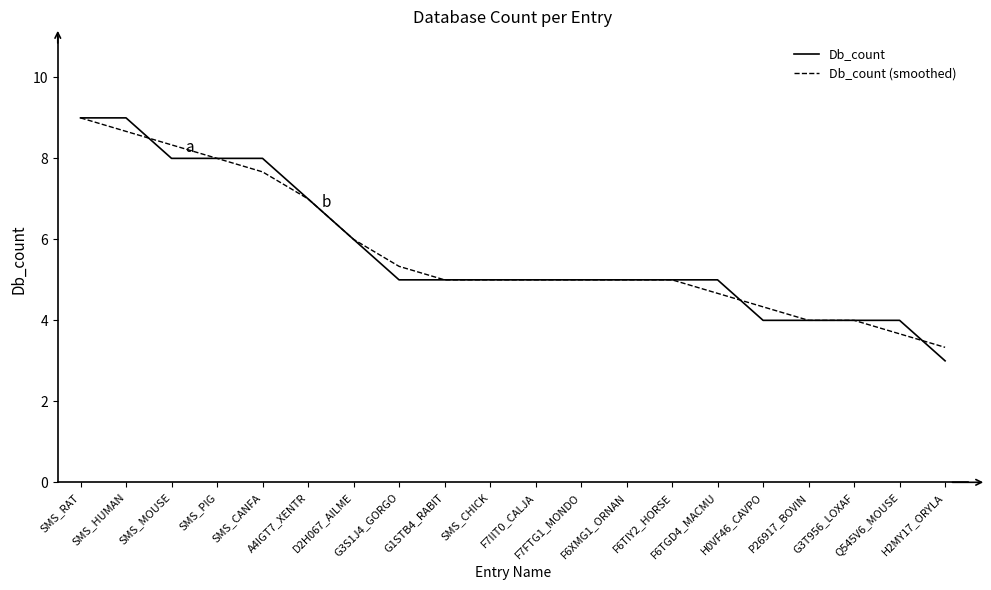

Which series has the widest spread of values?

Db_count